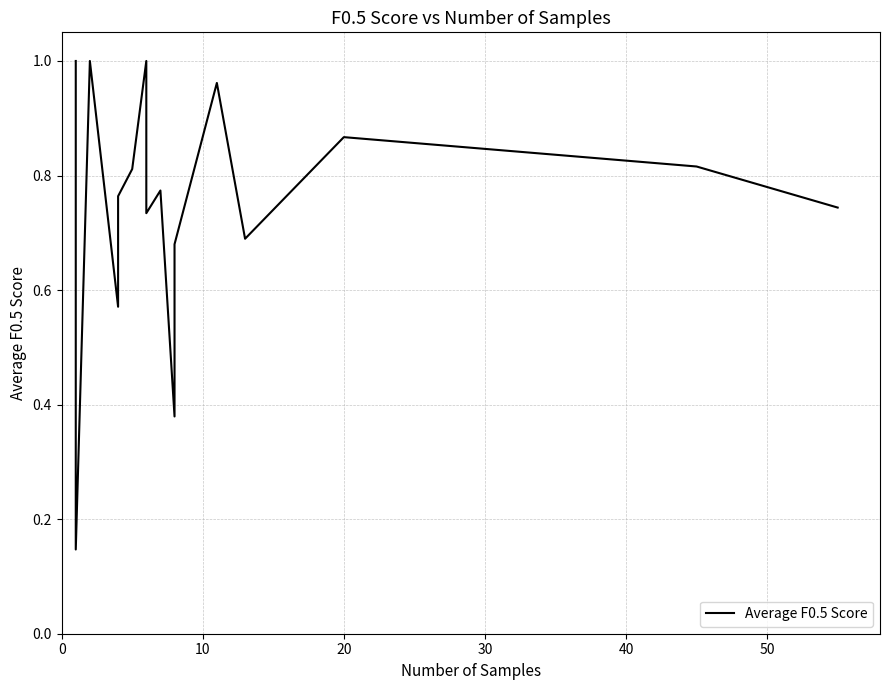

What is the maximum value shown in the chart?

1.0